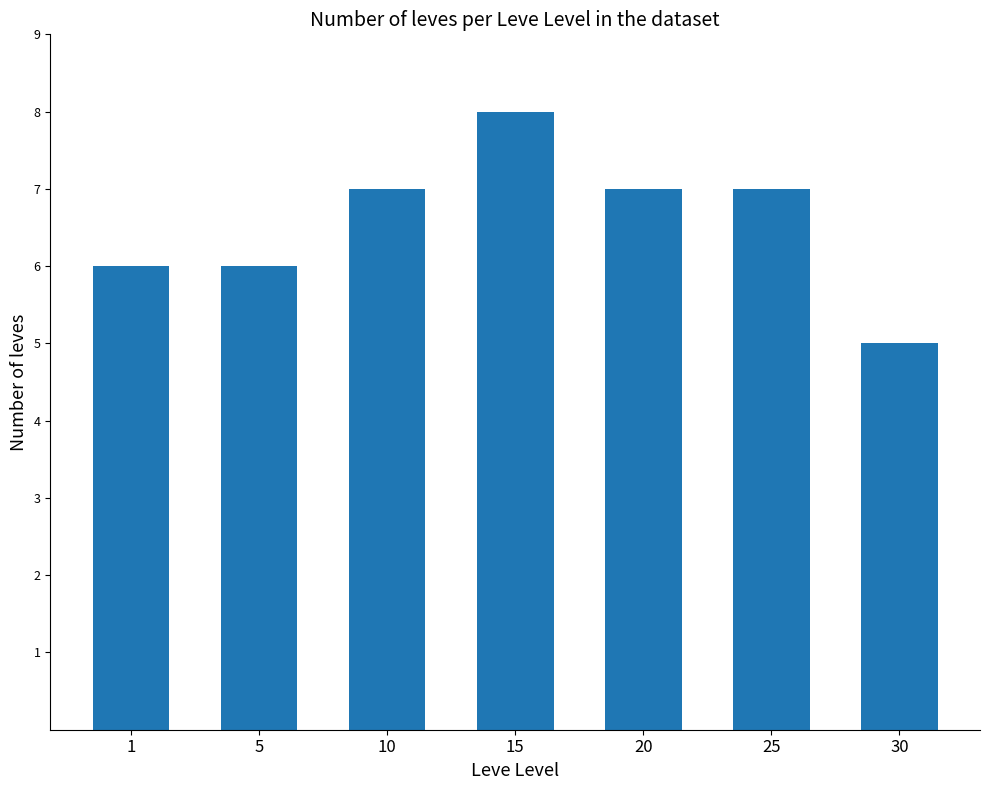

Does the chart contain any negative values?

No